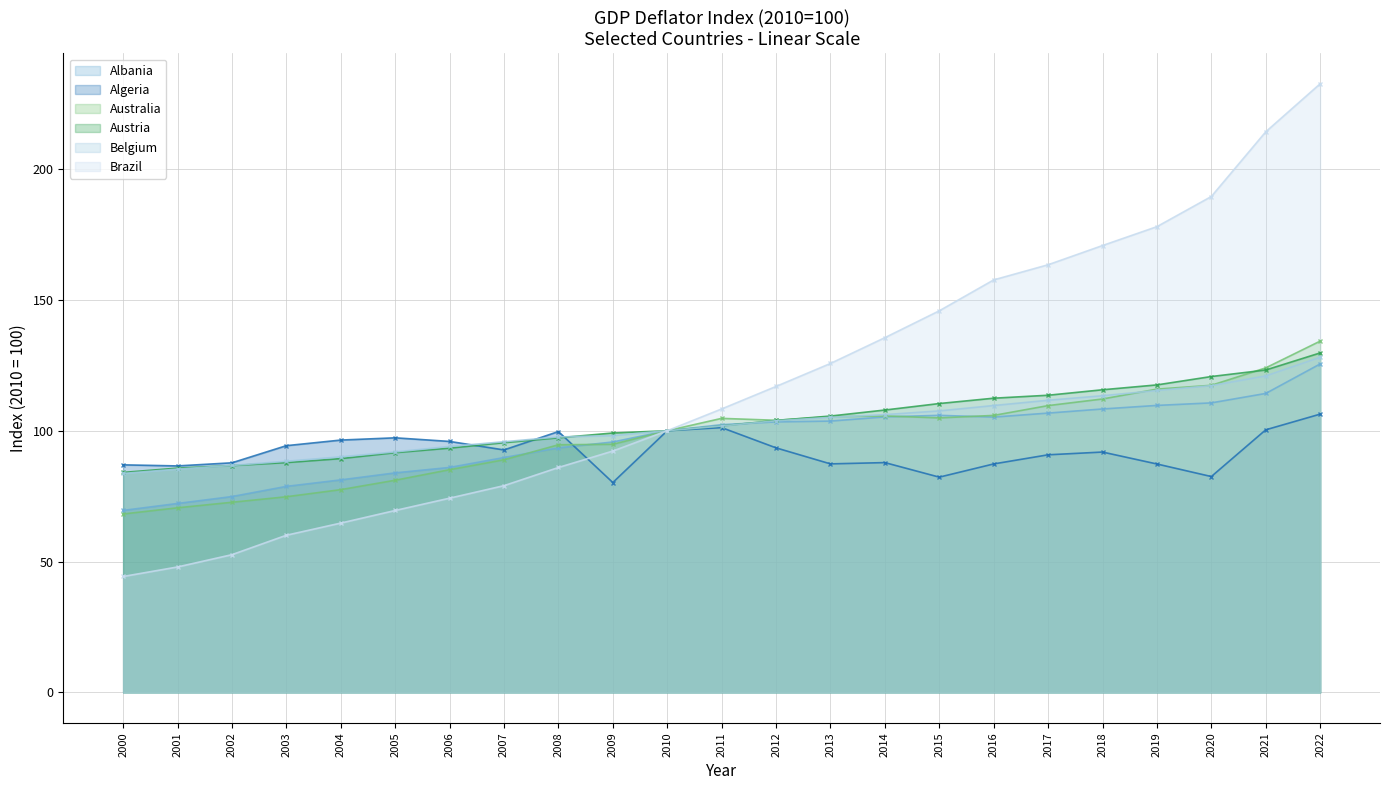

Which series has the largest range (max minus min)?

Brazil - line